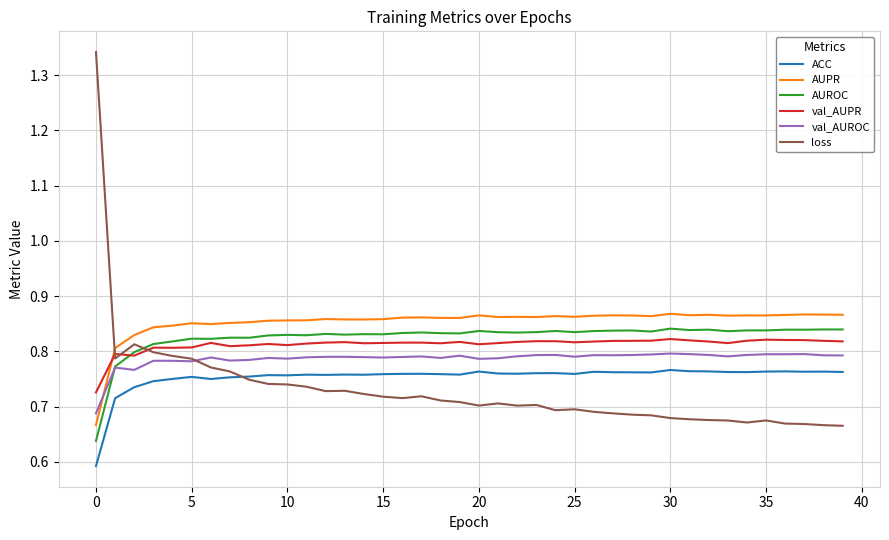

True or false: val_AUROC and val_AUPR cross at least once.

False